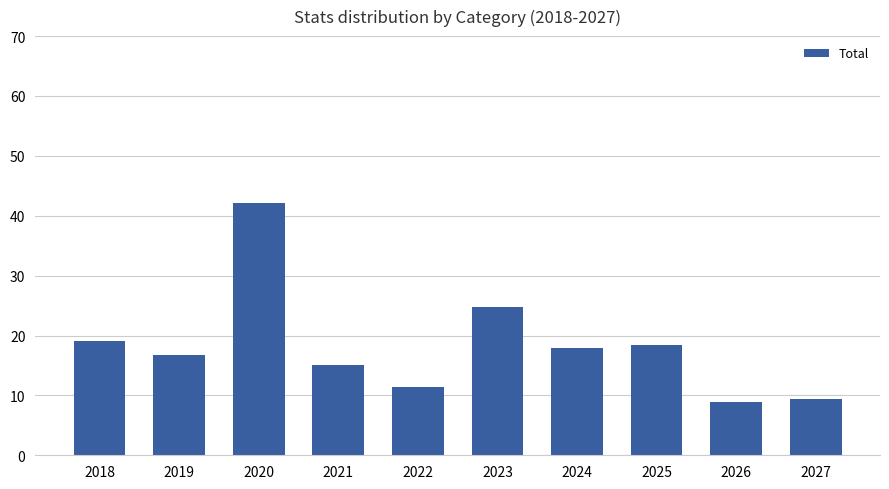

What is the minimum value shown in the chart?

8.9